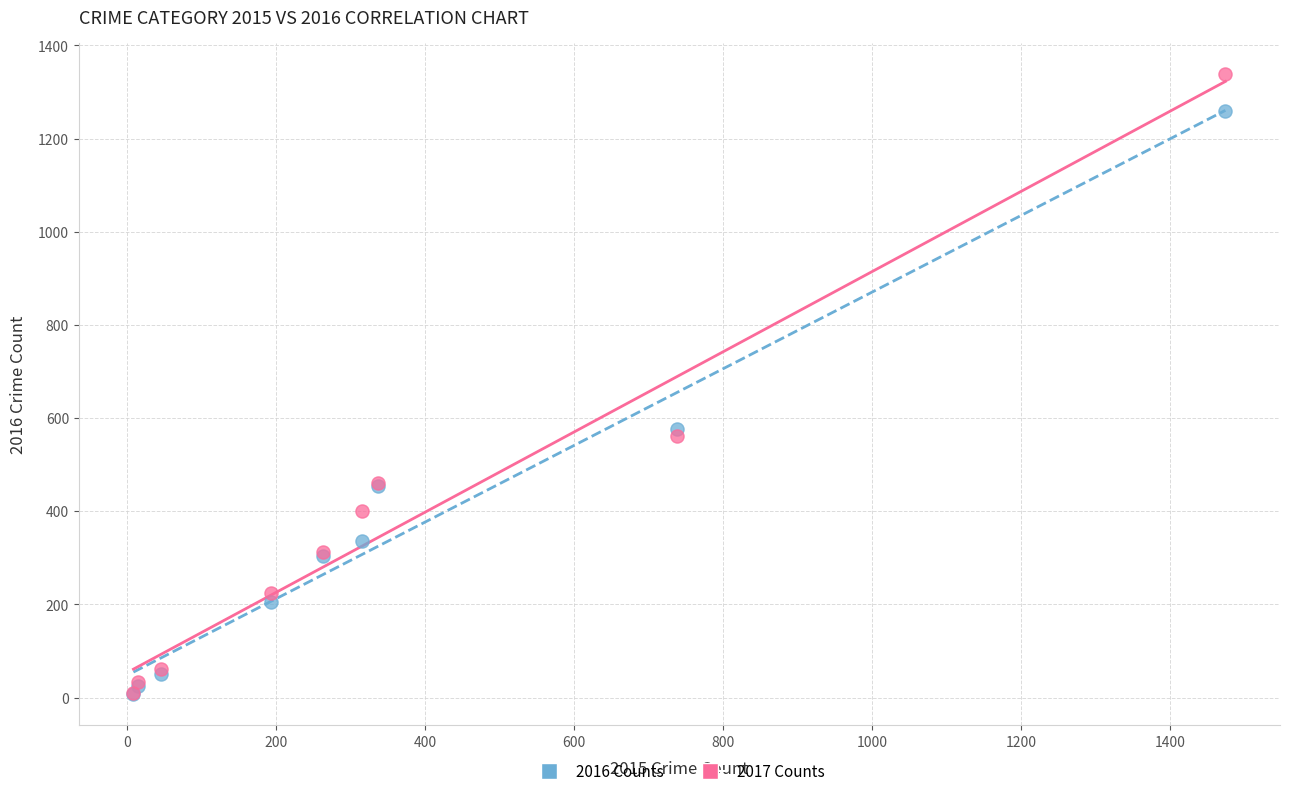

Which series contains the highest Y value?

2017 Counts